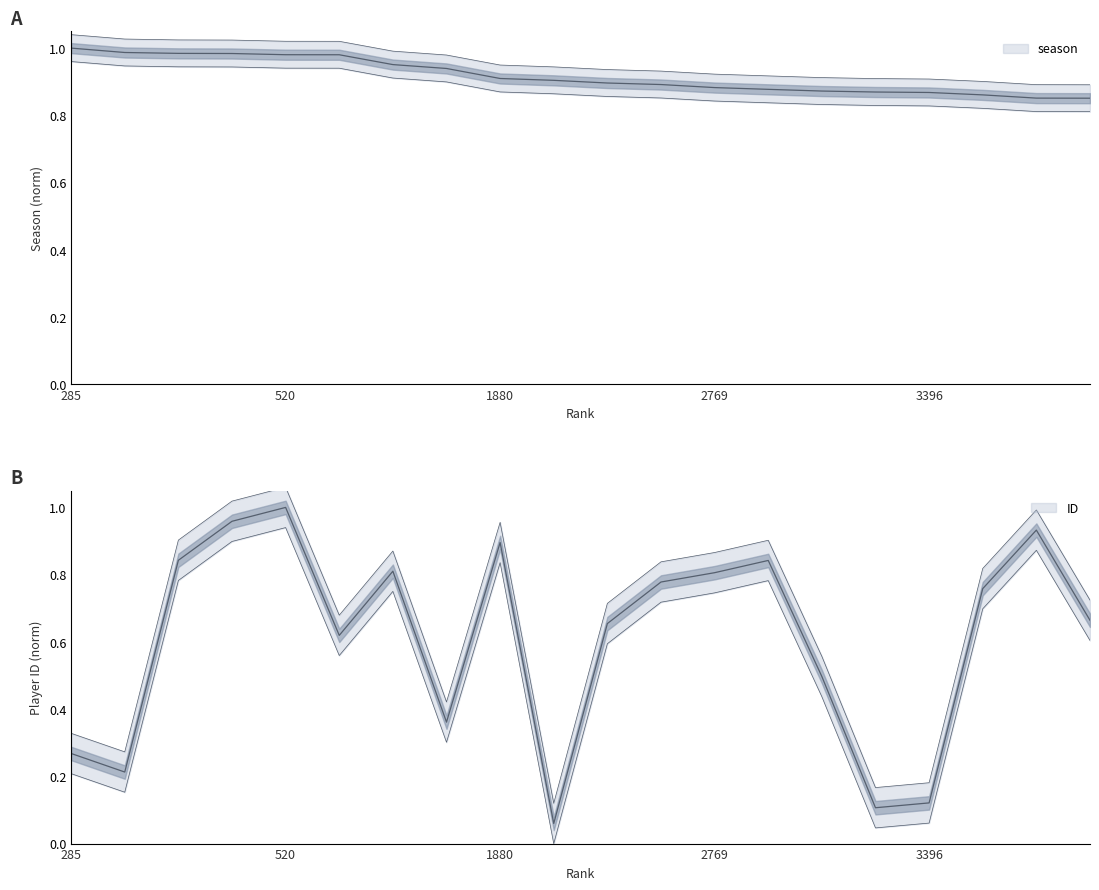

What is the maximum value for season?

1.0